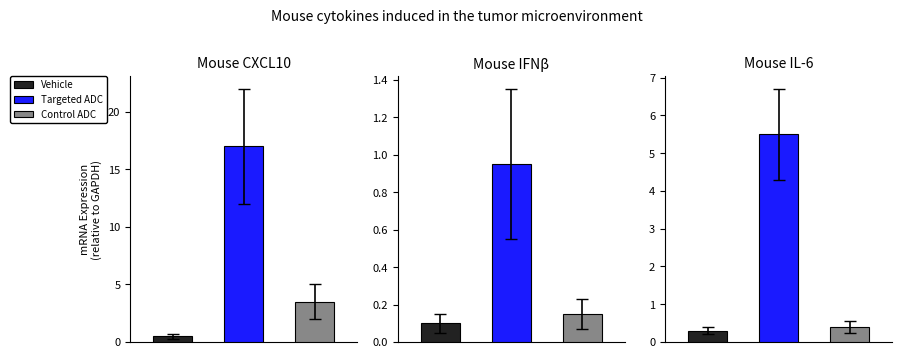

What is the change in value from 0 to 1?

+16.5